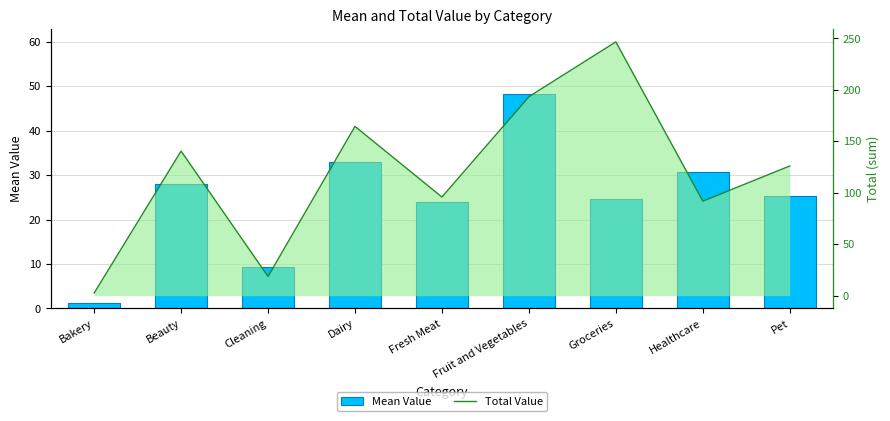

What is the label of the 5th bar from the left?

Fresh Meat